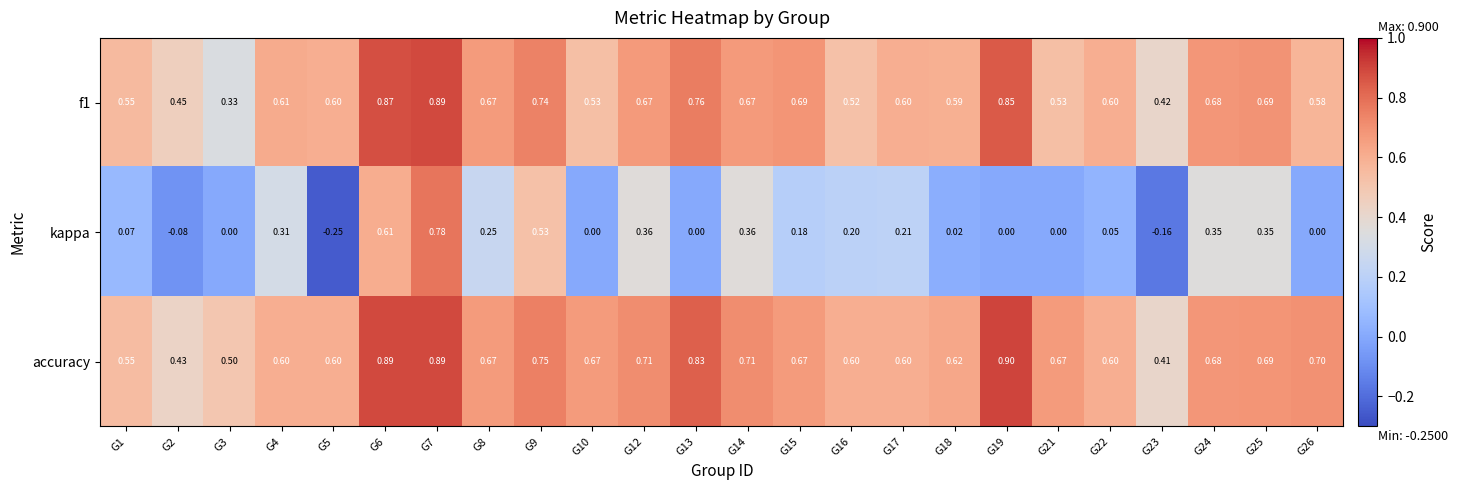

Between G9 and G19, which series saw the biggest shift?

kappa